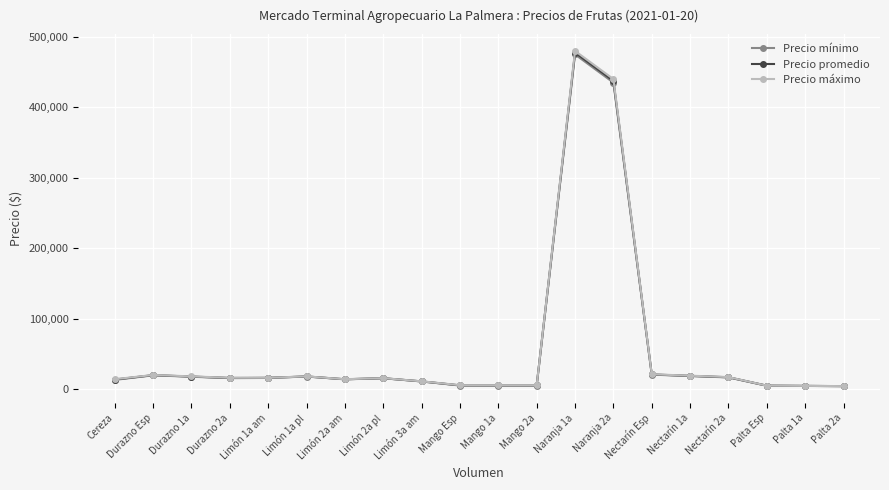

What is the label of the 11th point from the right?

Mango Esp